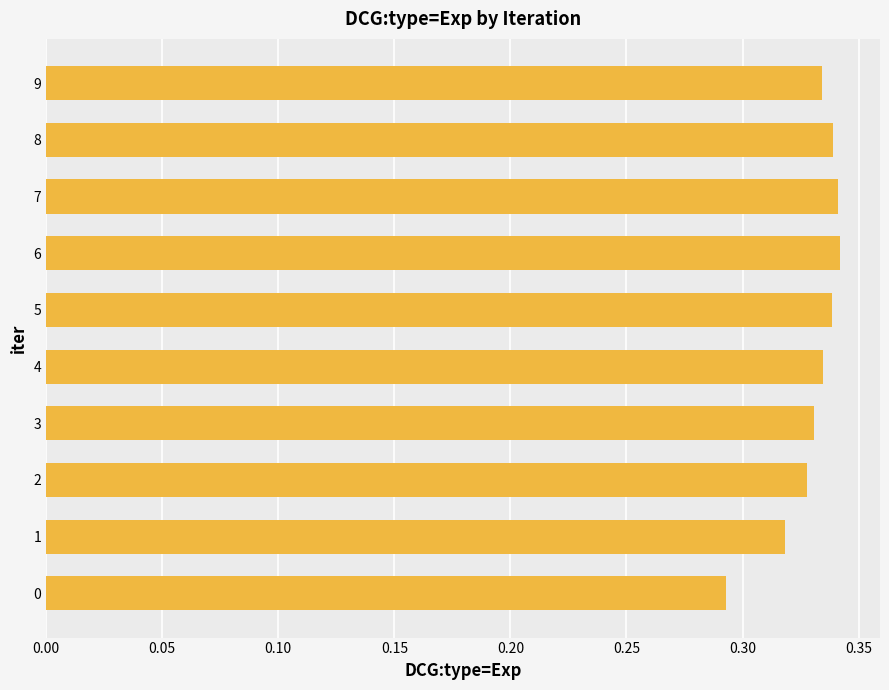

Is it true that the value at 3 is 0.1?

False